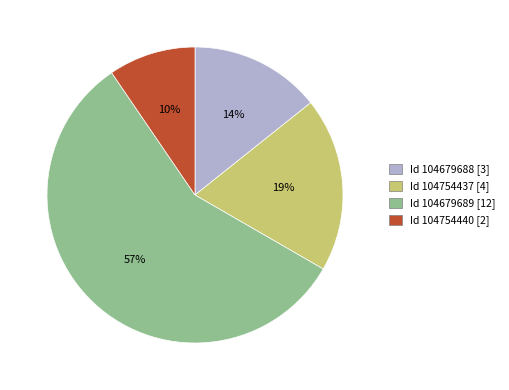

Is there a majority slice in this chart?

Yes